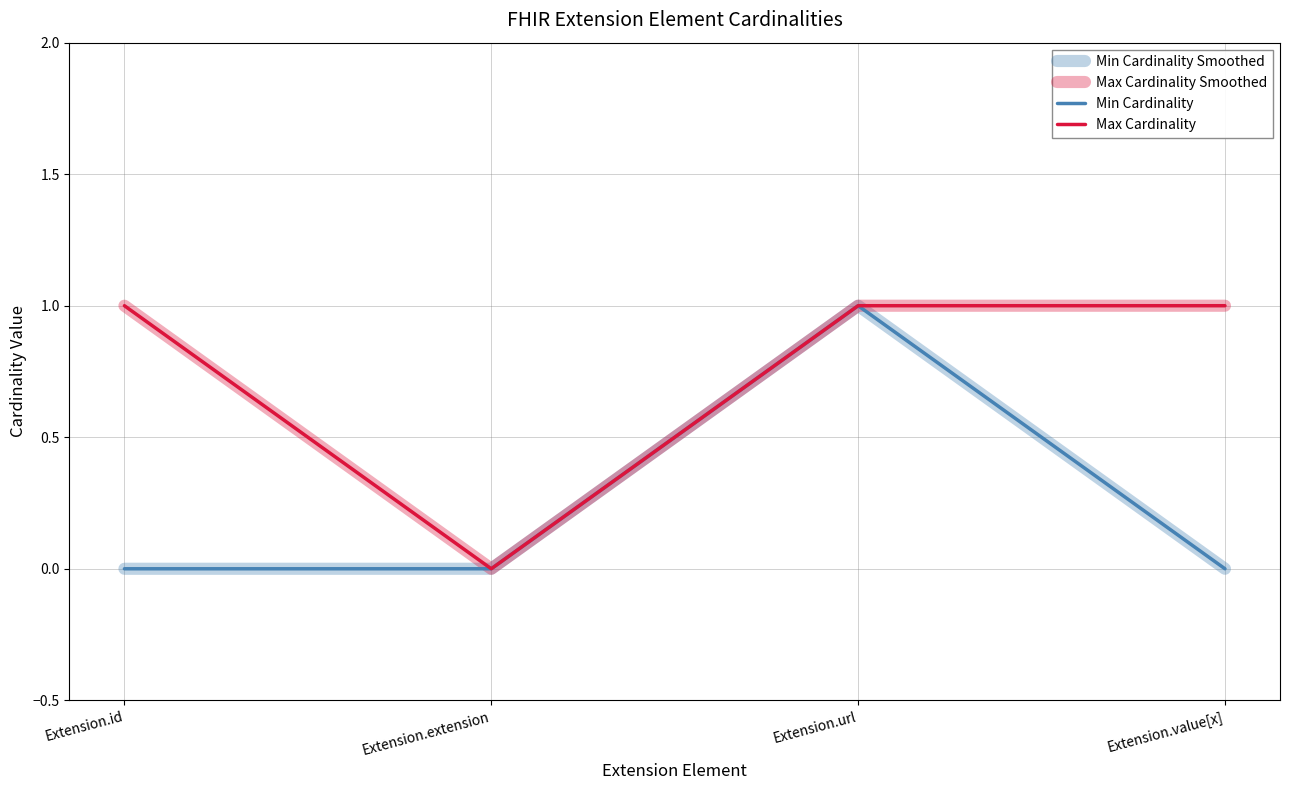

Is this an area chart (filled region under the line)?

No